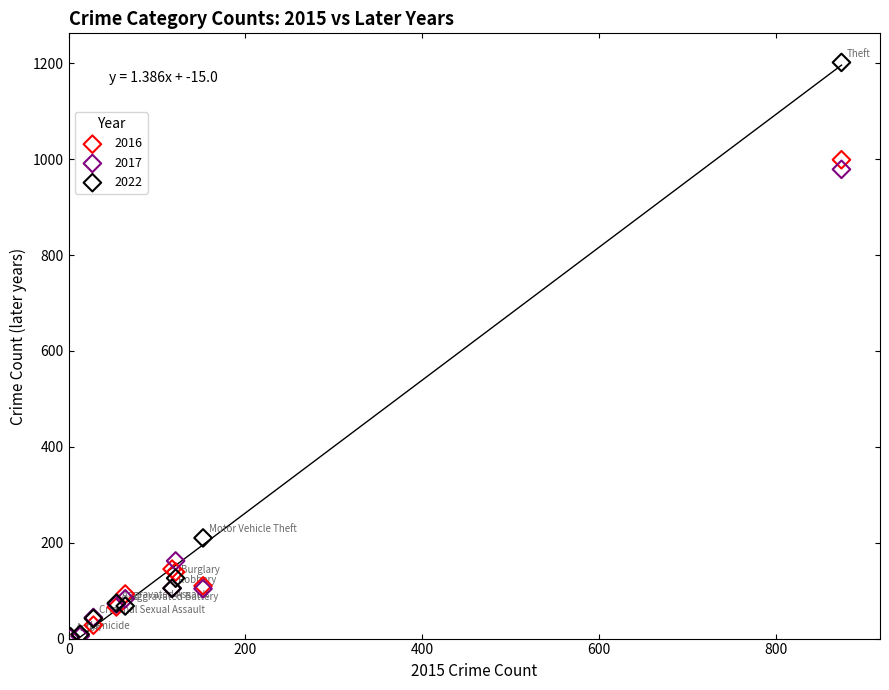

In the 2016 series, what Y value is closest to 500?

145